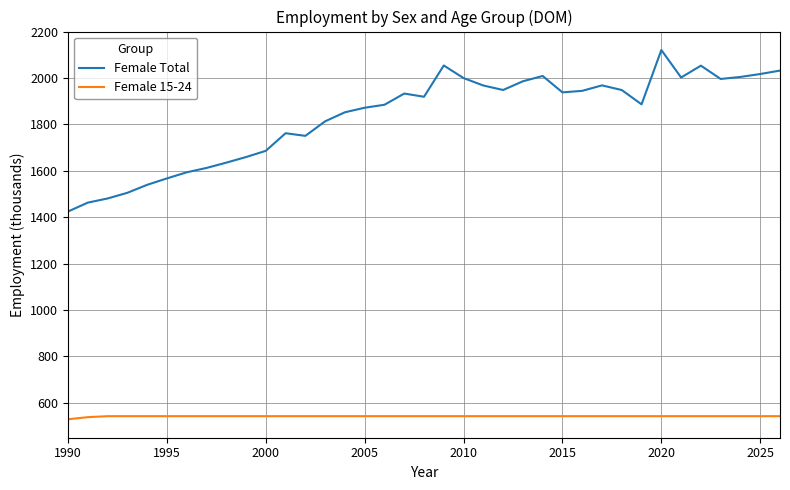

True or false: Female Total and Female 15-24 intersect in this chart.

False